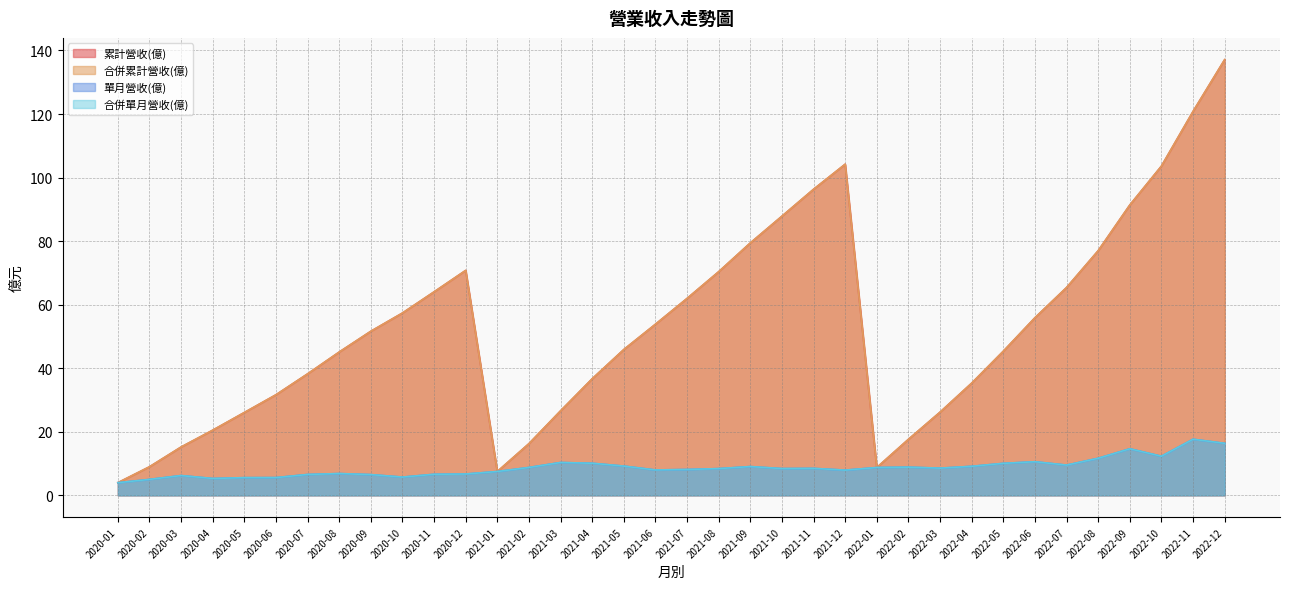

How many series are shown in this chart?

4